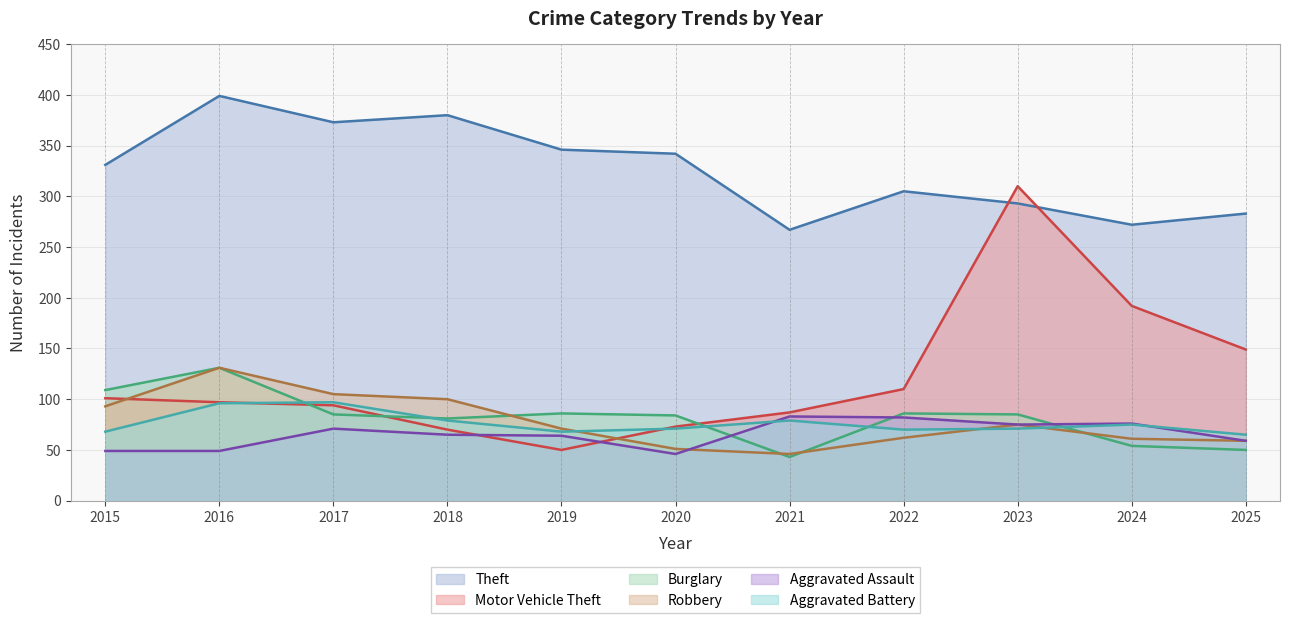

Which series has the largest total across all categories?

Theft